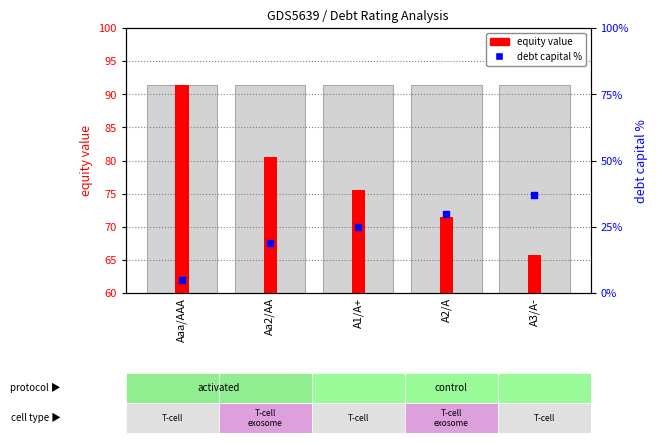

At how many categories does at least one series exceed 63?

5